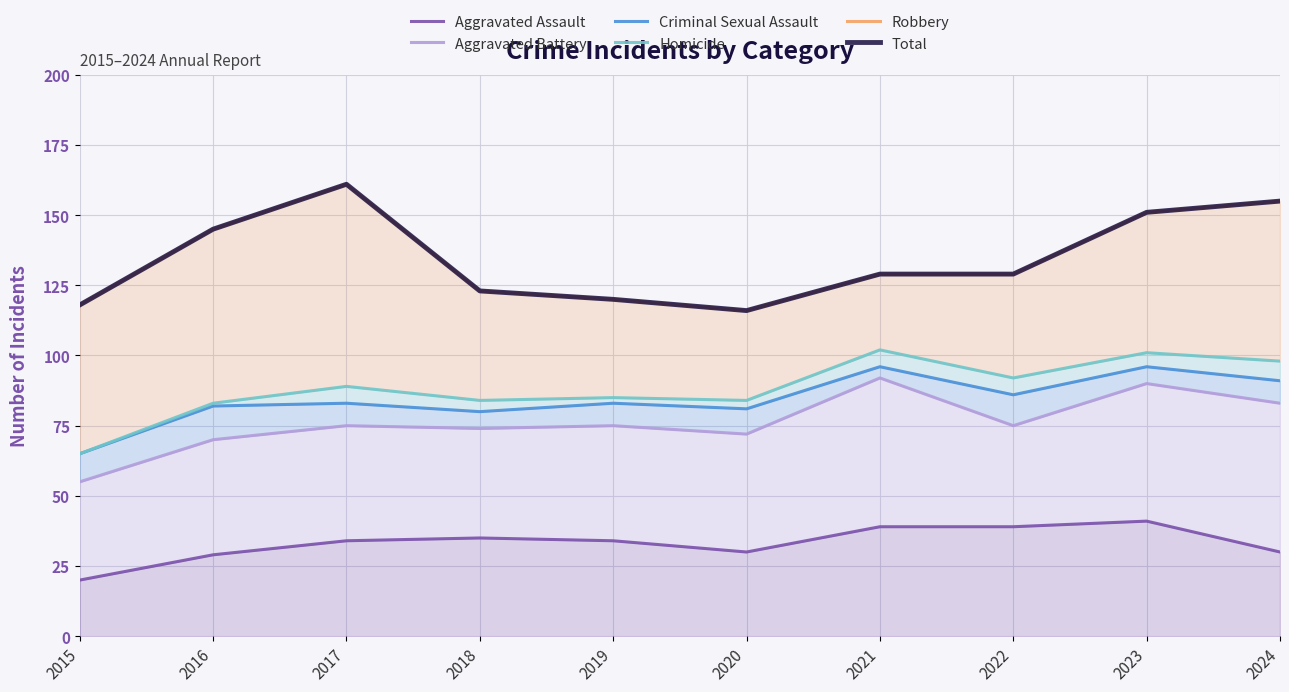

Does the chart display data point markers on the line(s)?

No